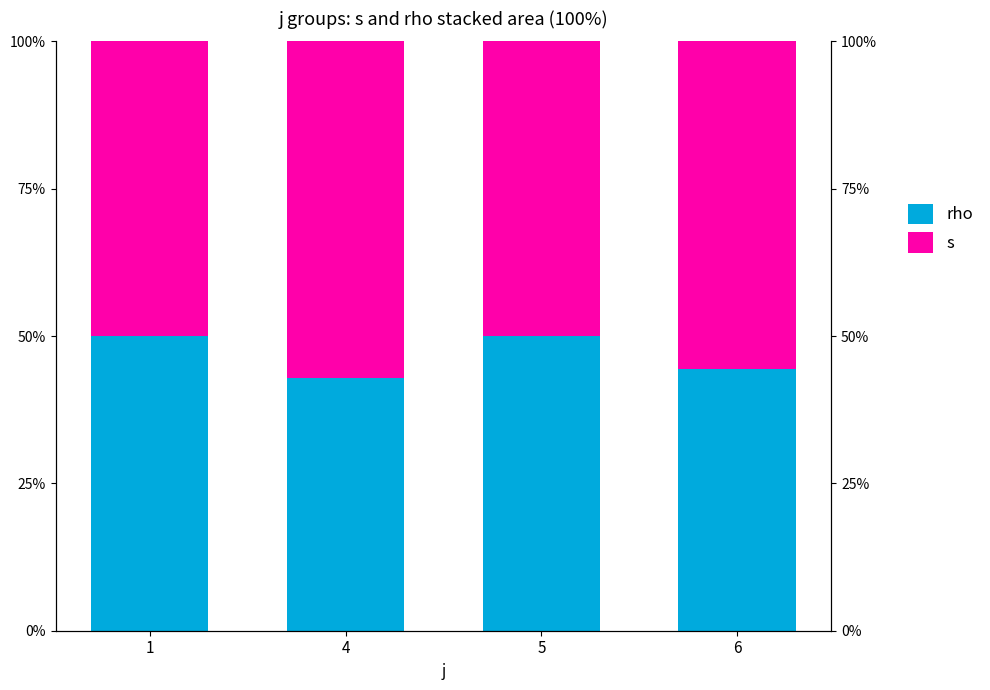

Which has a higher value, 6 or 1?

1